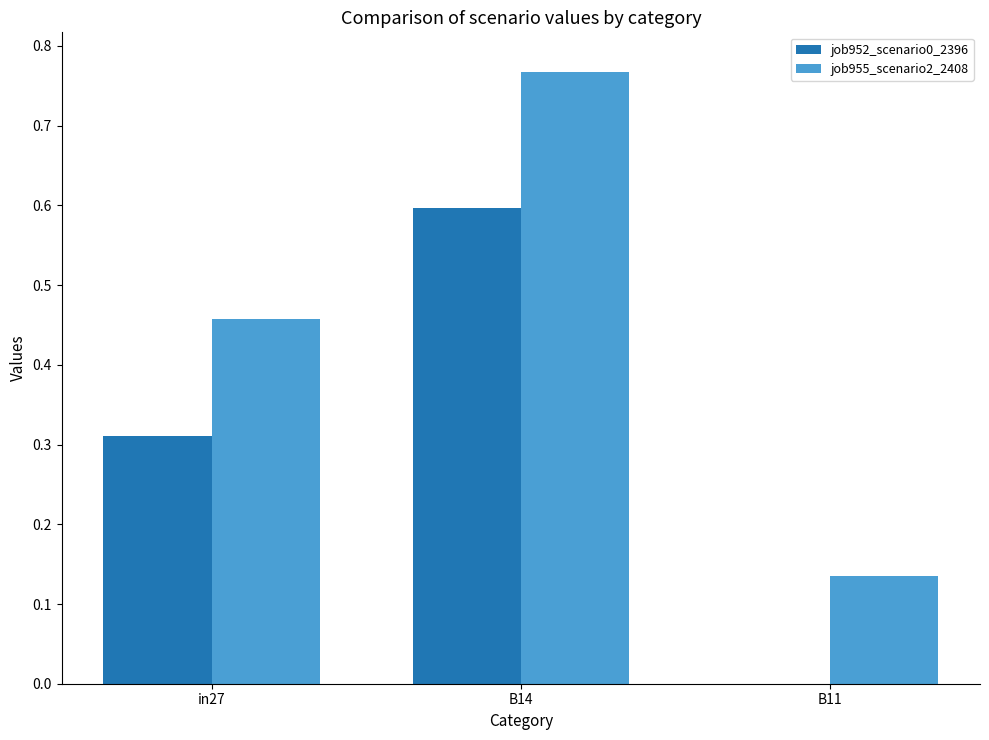

What is the sum of all job952_scenario0_2396 values?

0.9